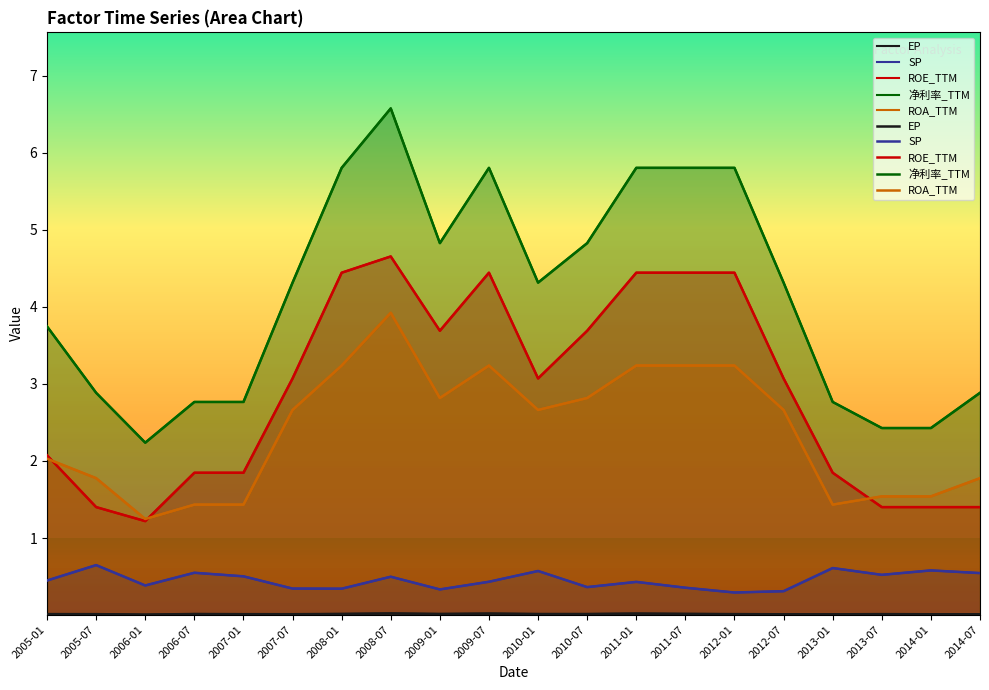

True or false: 净利率_TTM and ROE_TTM intersect in this chart.

False